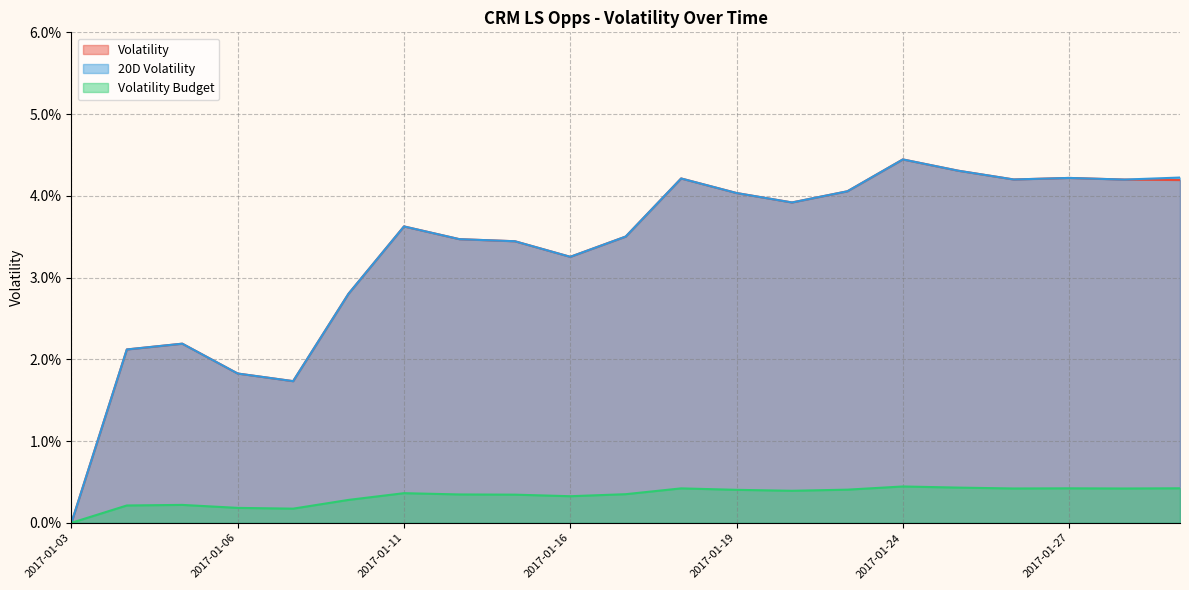

True or false: Volatility and 20D Volatility cross at least once.

False